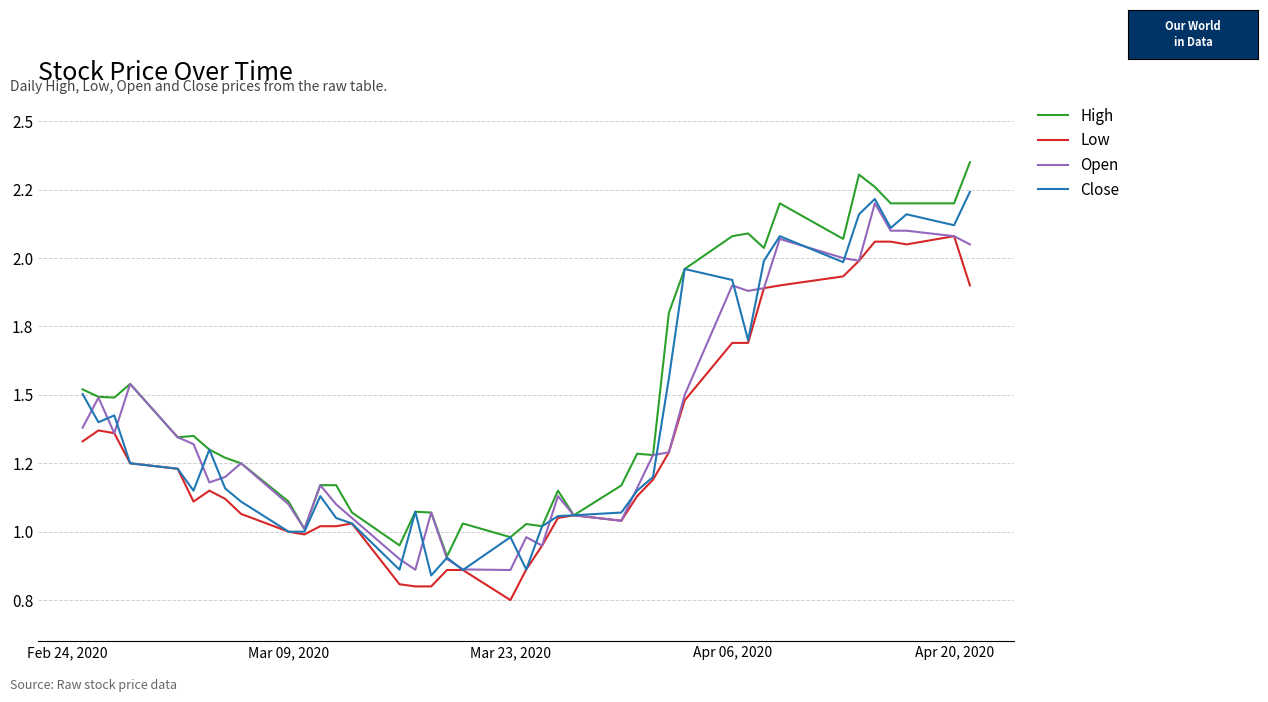

Rank the series by their maximum value, from lowest to highest.

Low, Open, Close, High